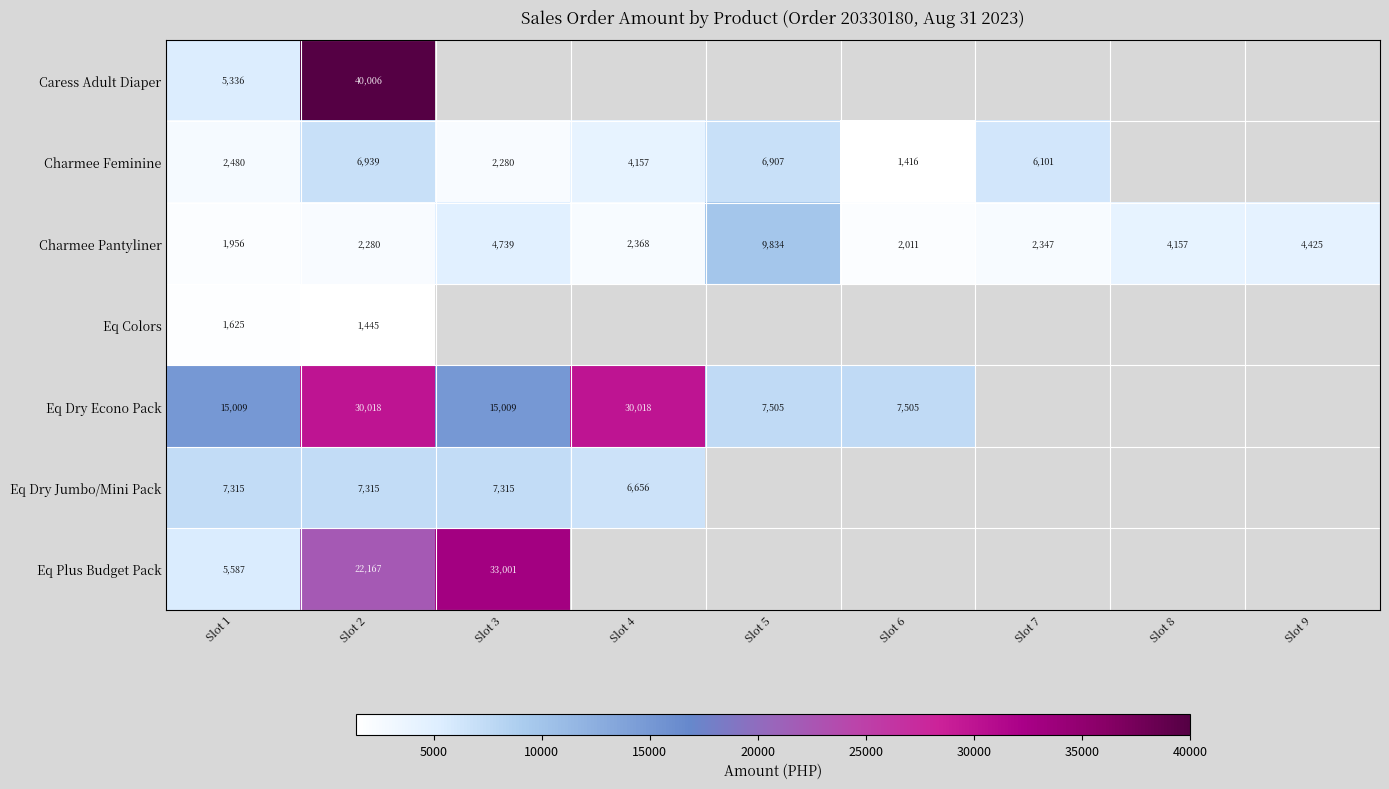

What is the difference between the Eq Dry Jumbo/Mini Pack values at Slot 3 and Slot 4?

658.9